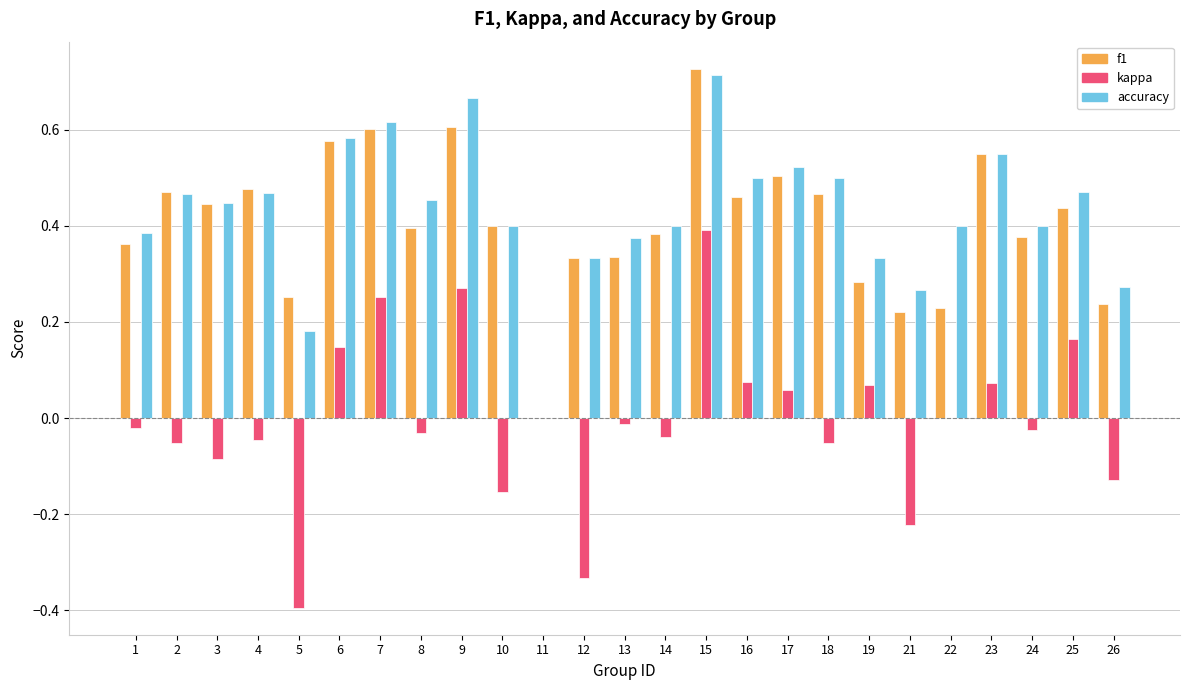

The value of accuracy at 18 is 0.3. True or false?

False